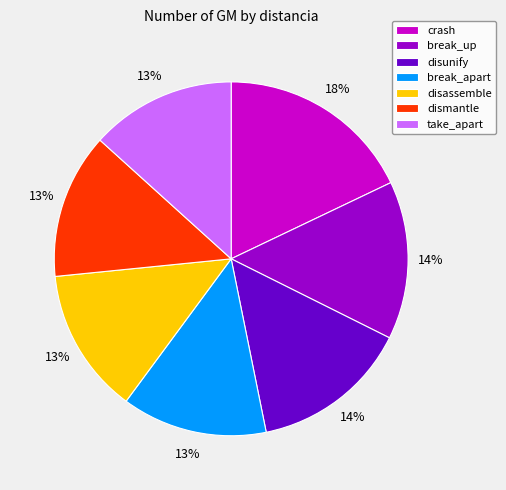

Do break_up and break_apart together represent more than half of the pie?

No